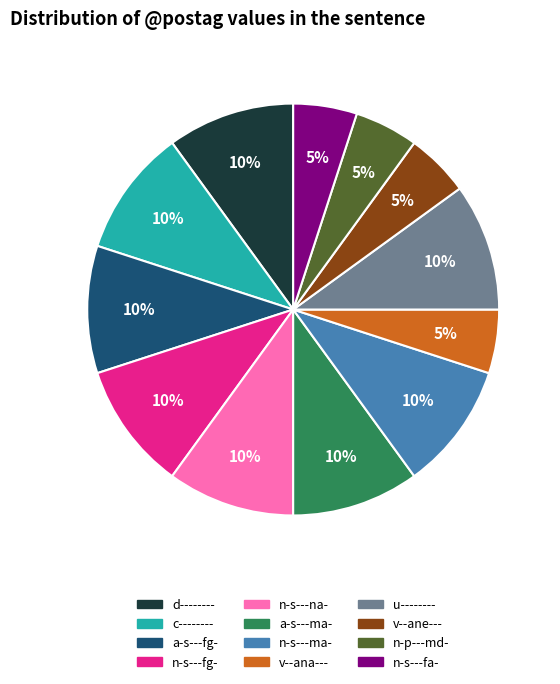

Does any single category account for the majority?

No